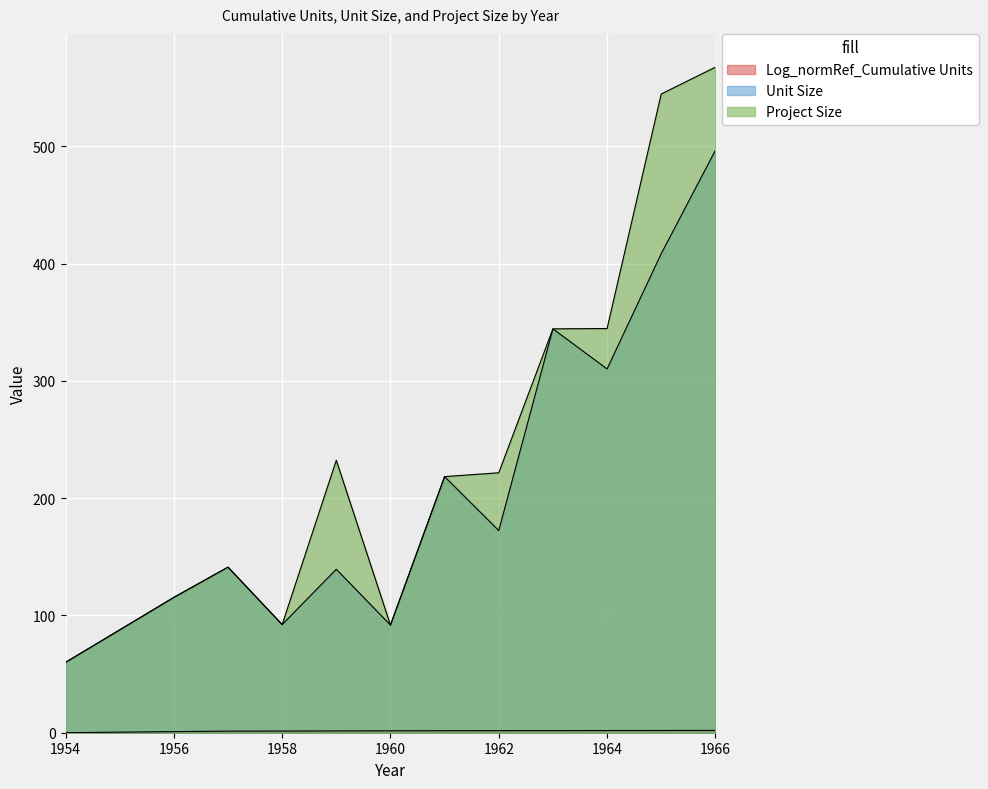

What is the difference between the maximum and second lowest values in the Project Size series?

475.7